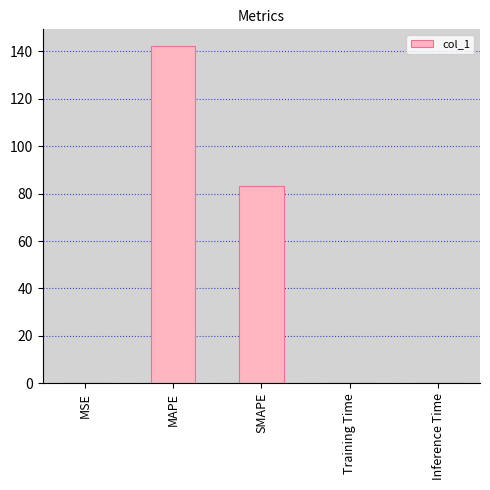

What is the change in value from SMAPE to Training Time?

-82.9